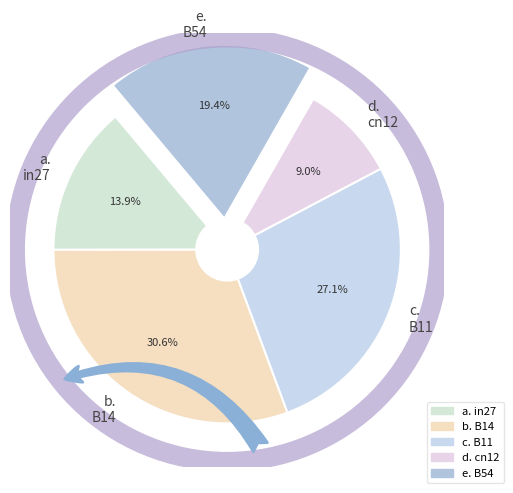

Which category has the smallest portion of the pie?

cn12